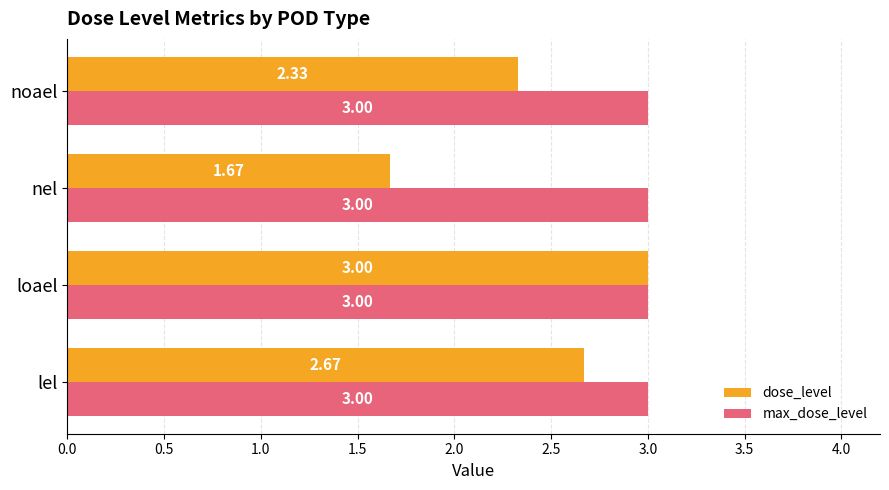

Where is dose_level nearest to the value 2?

nel